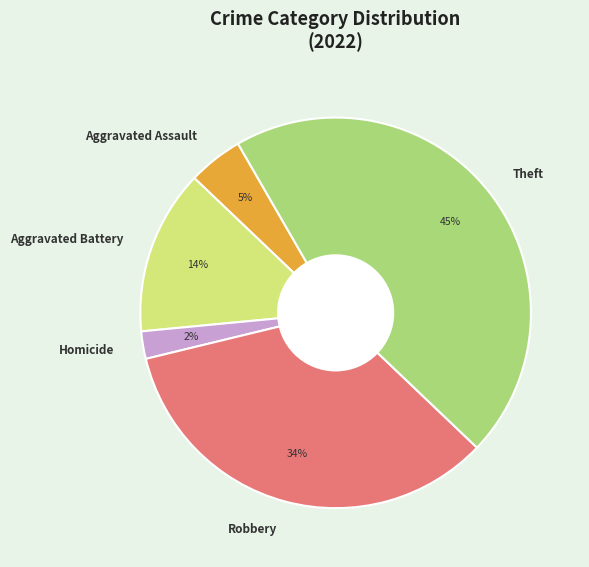

Which slice is the largest?

Theft